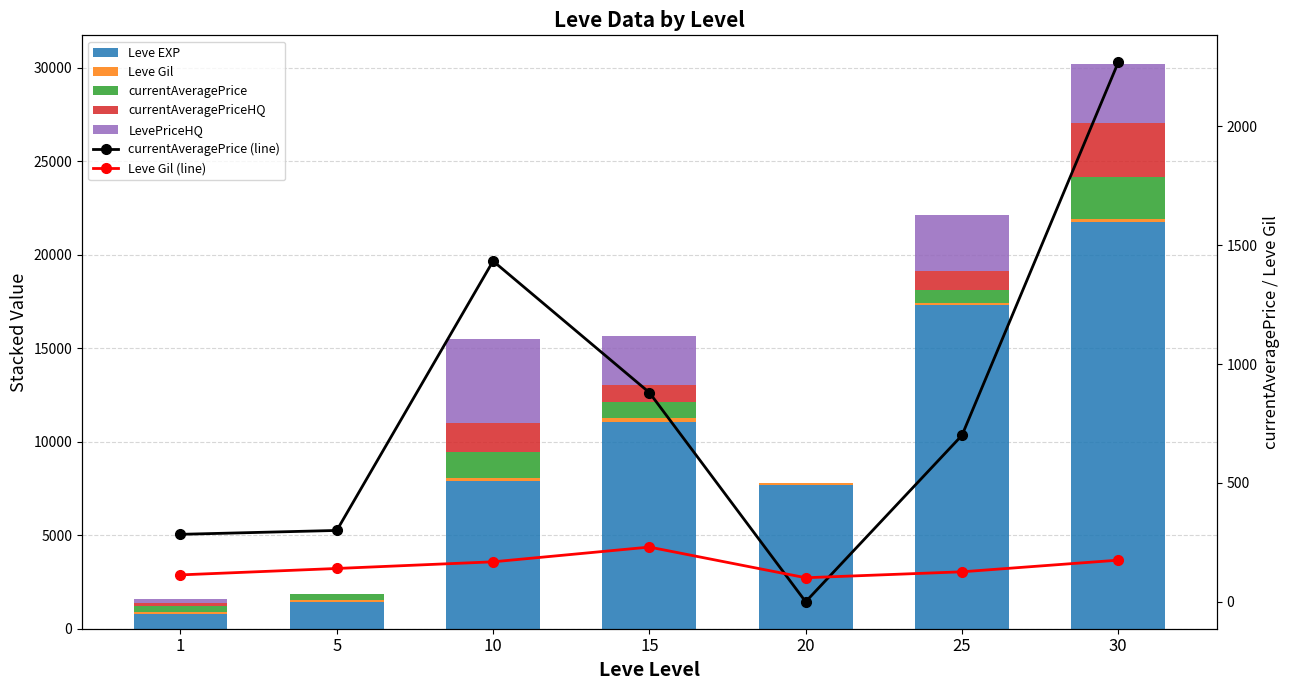

What is the approximate value of Leve EXP at 30?

21740.0